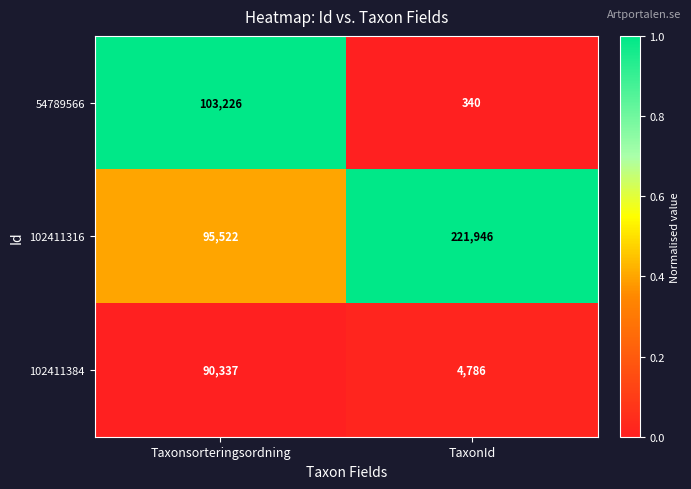

List the series in order of their peak value, lowest first.

102411384, 54789566, 102411316